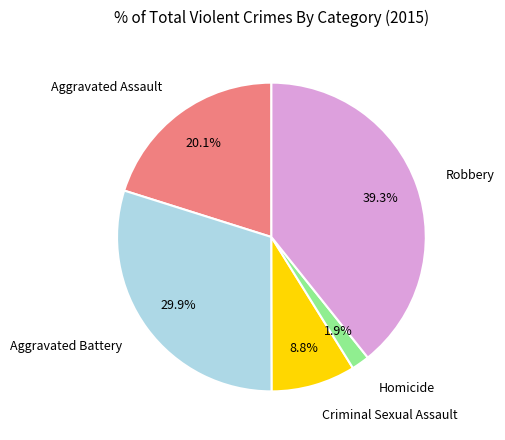

Is there a majority slice in this chart?

No